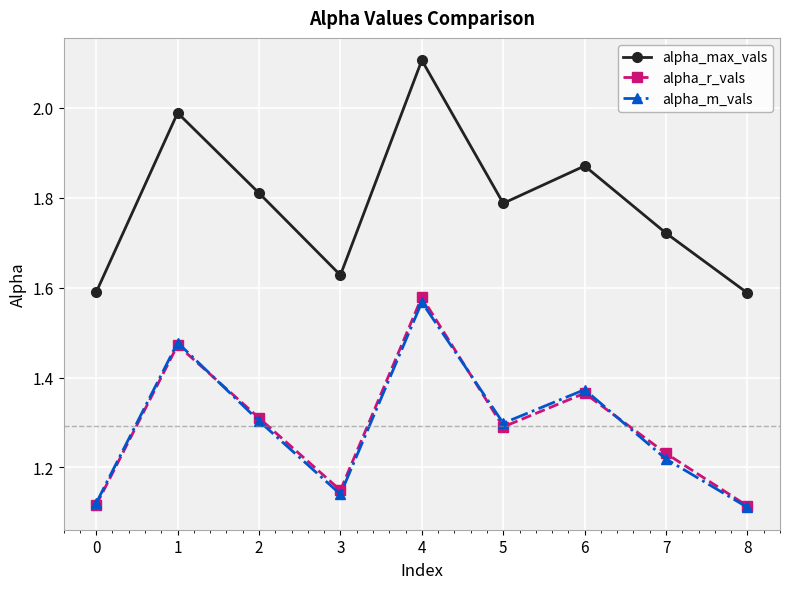

What is the spread (max minus min) of values at 0?

0.5